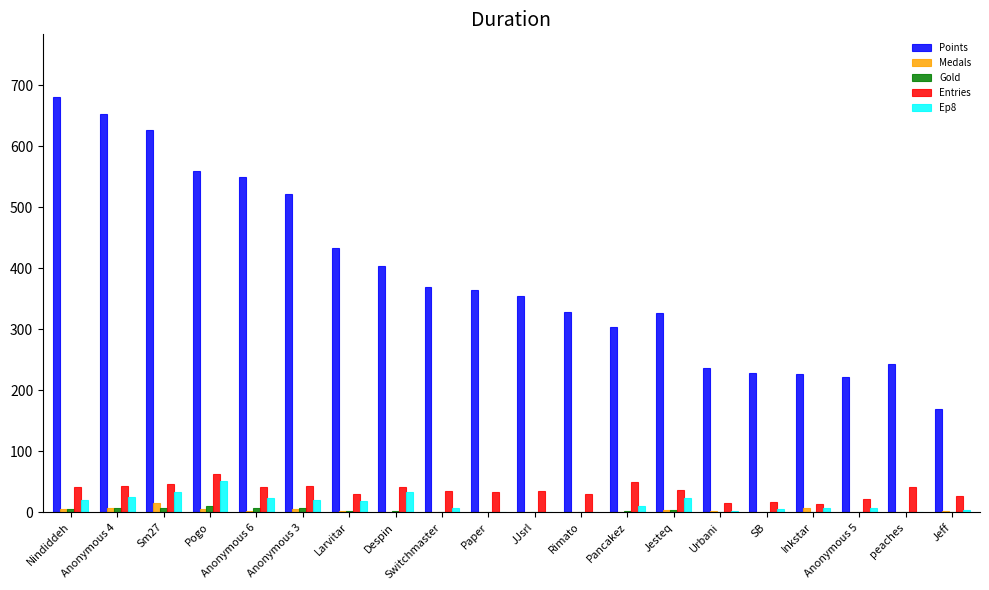

What is the sum of all Gold values?

57